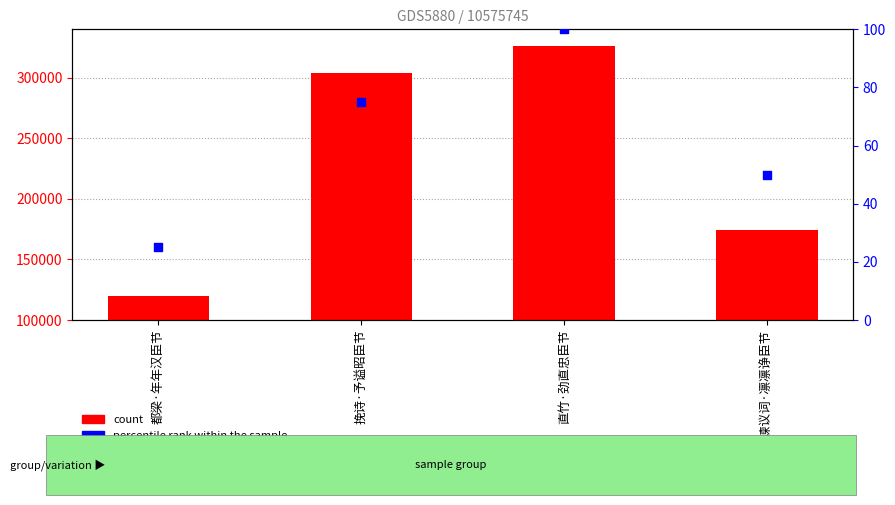

At which category is the sum across all series the highest?

直竹·劲直忠臣节